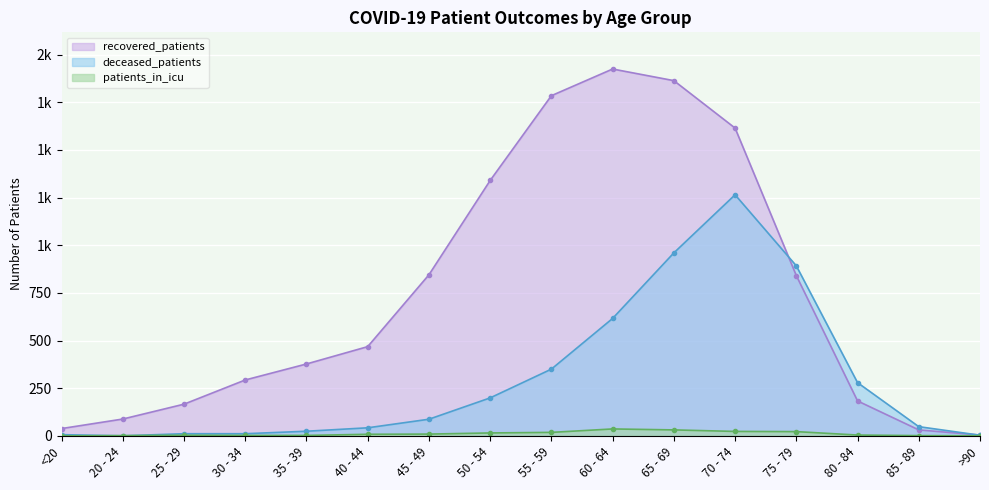

What is the label of the 9th point from the right?

50 - 54